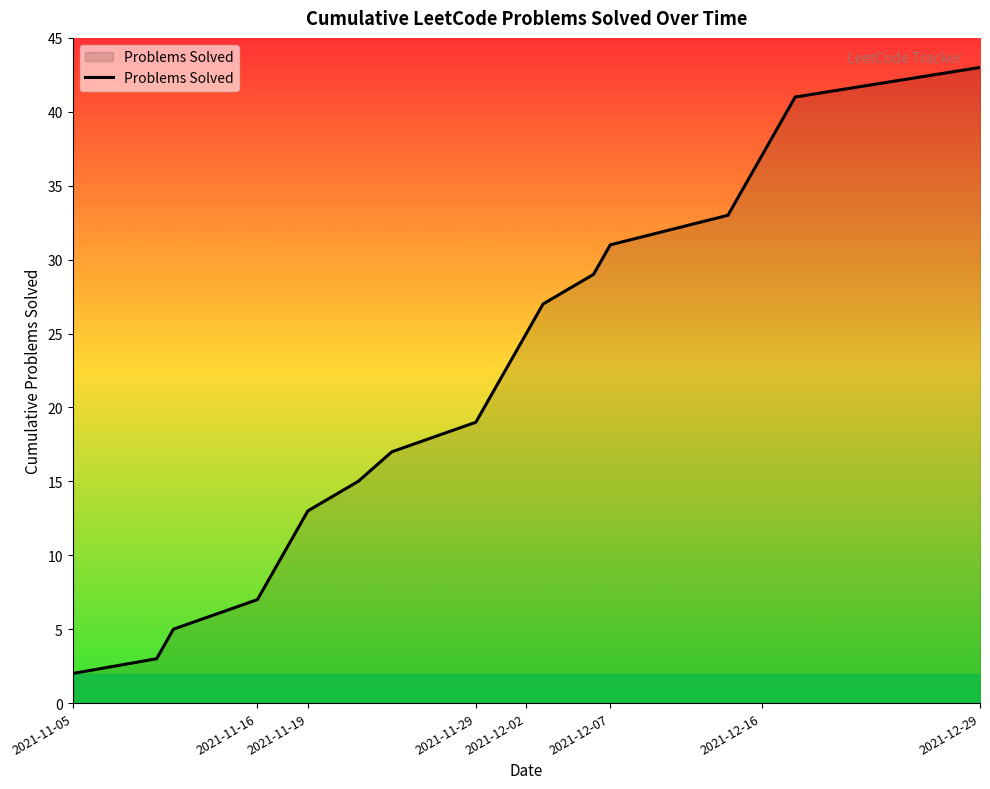

What is the difference between the maximum and minimum values?

41